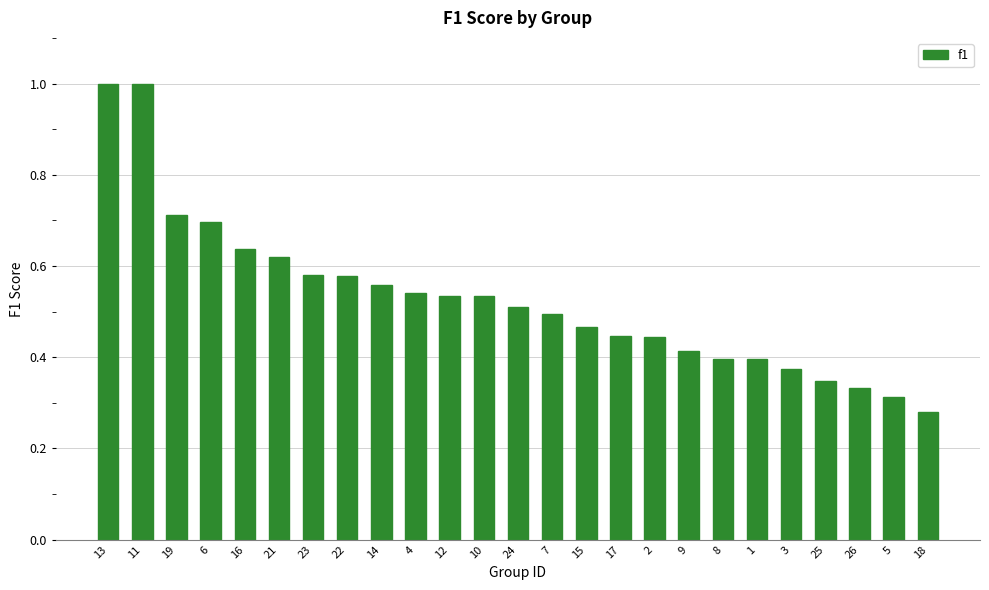

Between 18 and 26, which is larger?

26